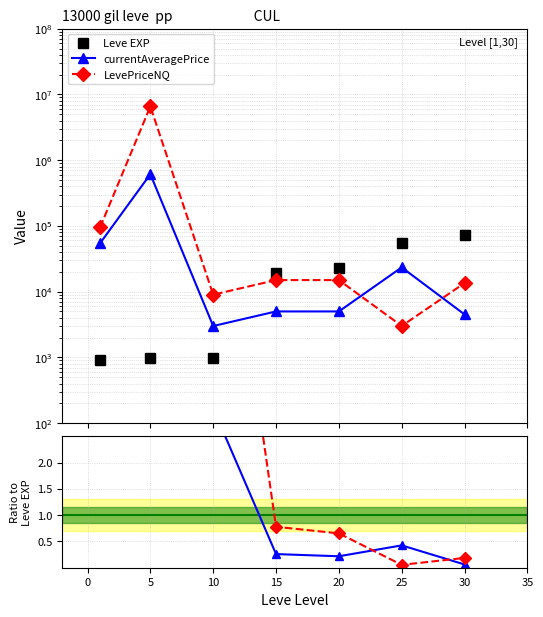

How many data points in Leve EXP are less than 19270?

3